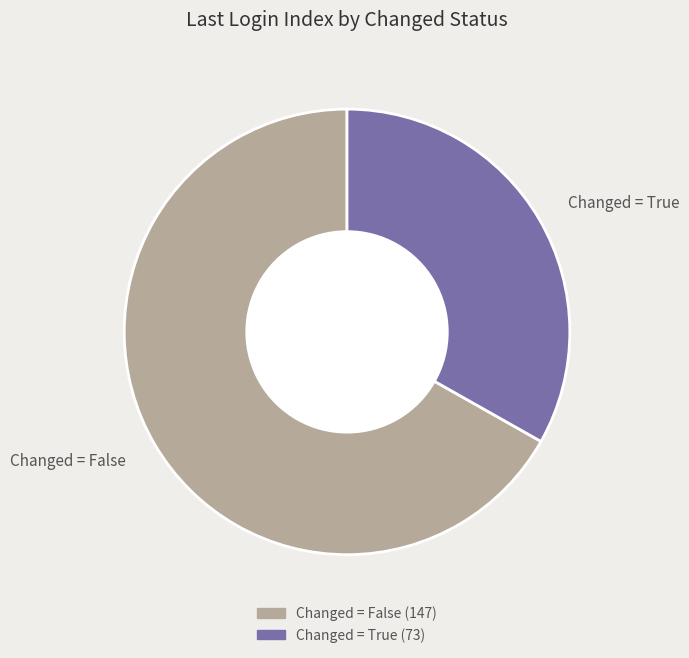

Is there a majority slice in this chart?

Yes